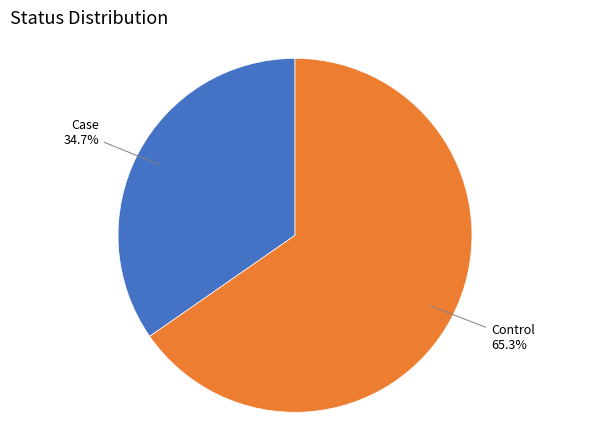

Does any single category account for the majority?

Yes